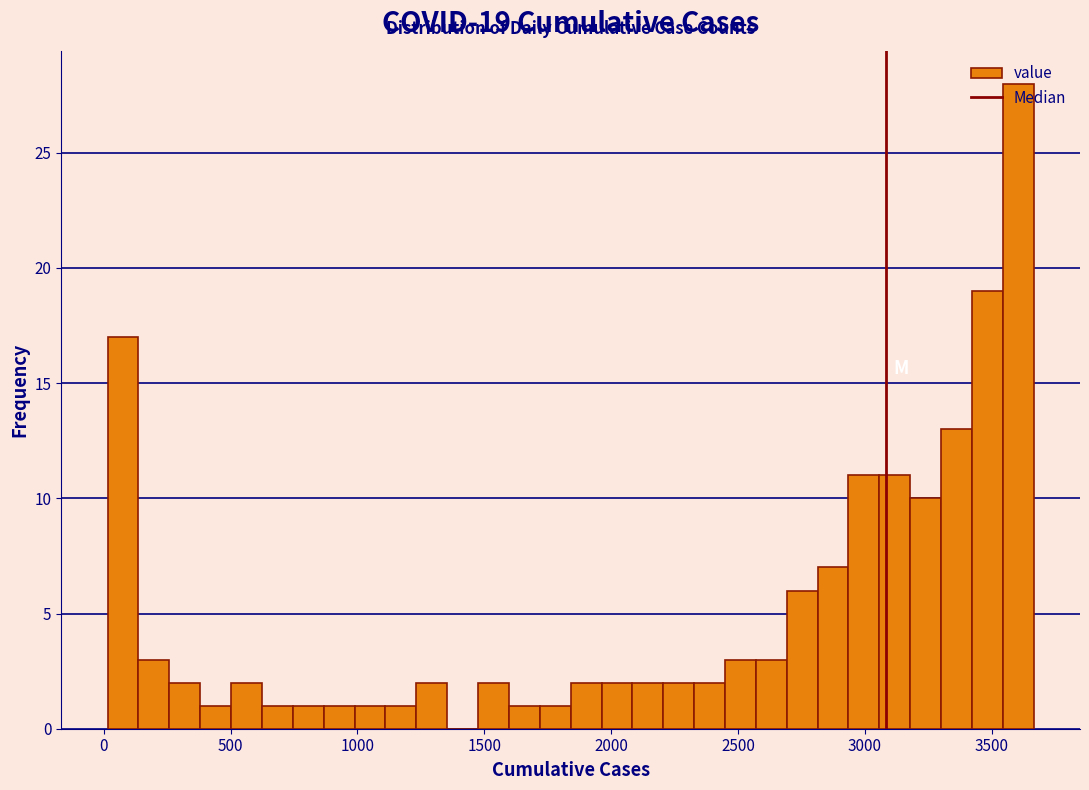

Around what value on the x-axis is the tallest bar? Give the approximate position of its centre, as read against the axis.

3600